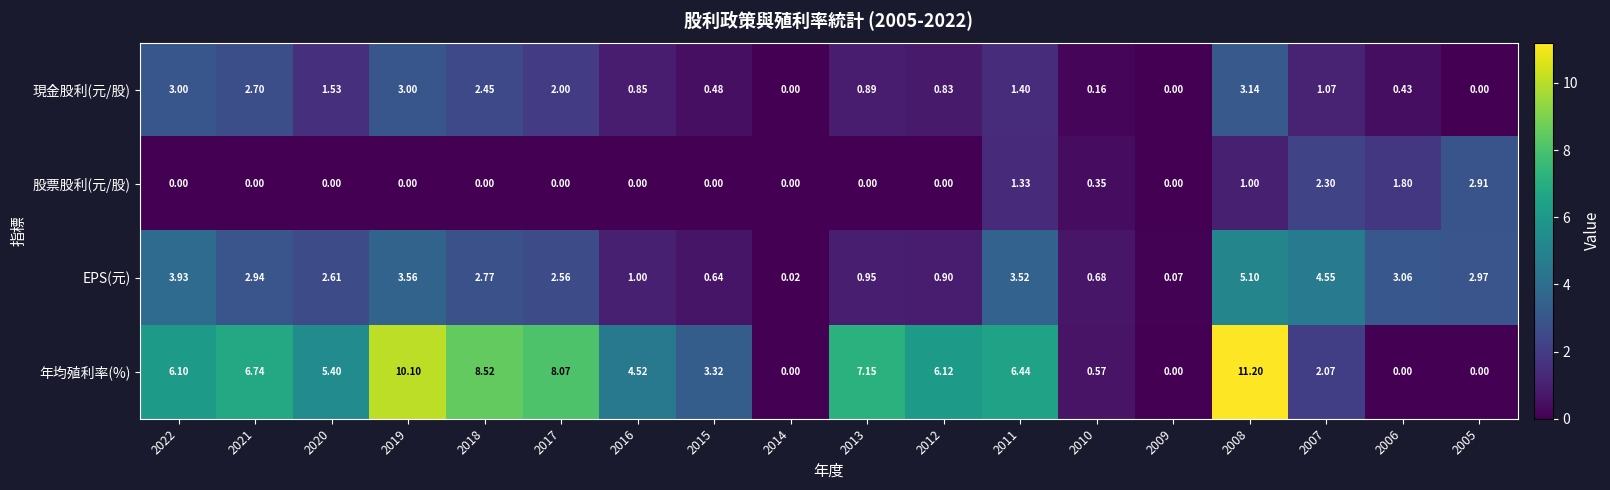

Between 2009 and 2005, which series saw the biggest shift?

股票股利(元/股)